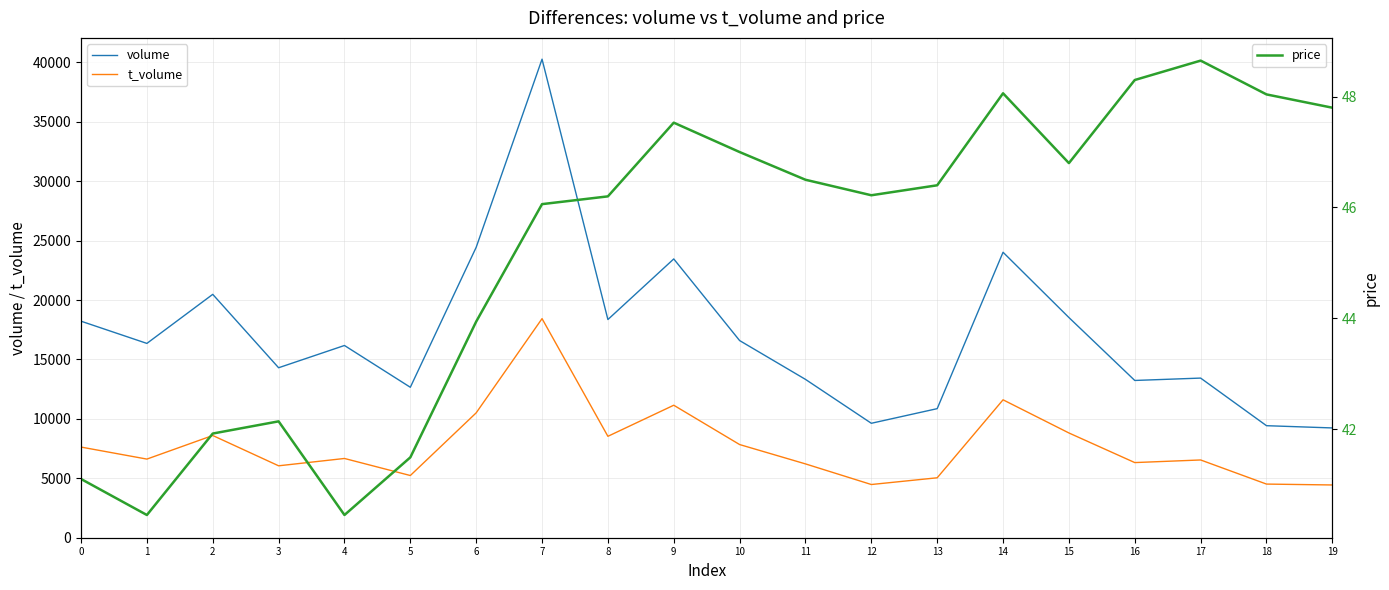

Is it true that volume equals 8202.3 at 5?

False